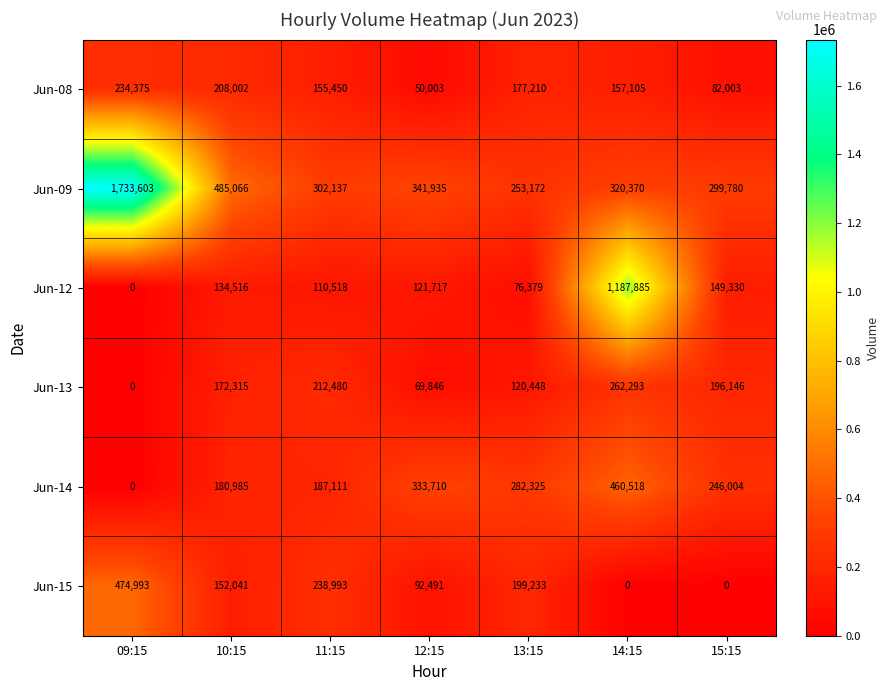

The value of Jun-12 at 13:15 is 76379. True or false?

True